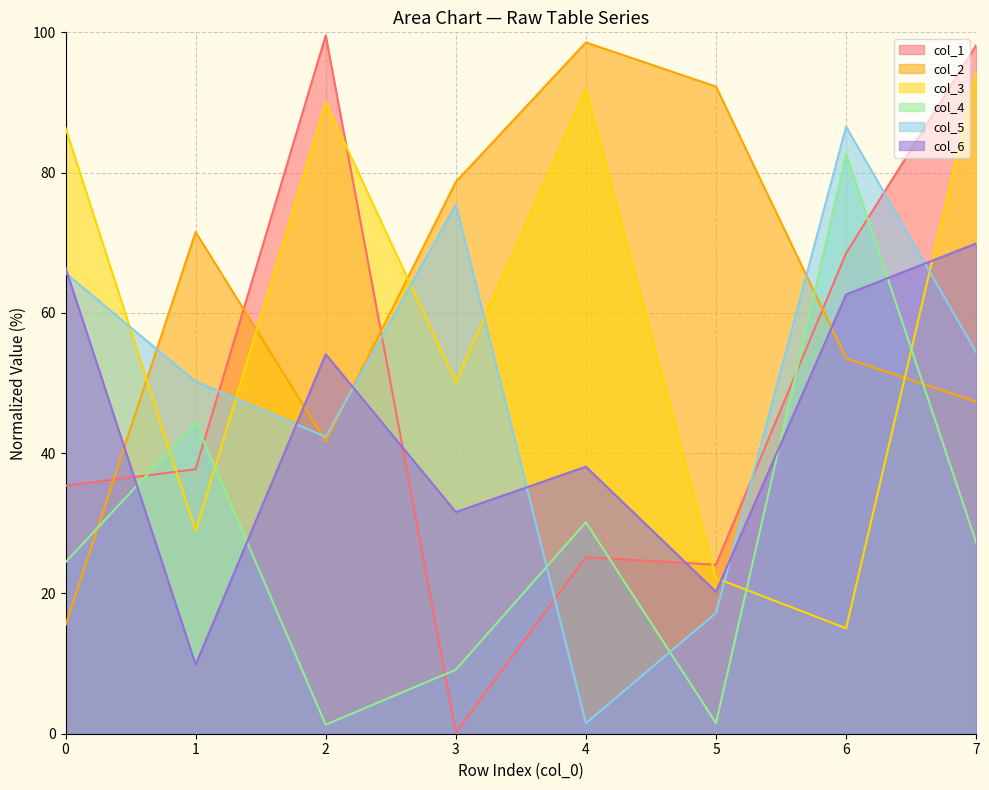

True or false: col_6 has a value of 18.4 at 3.

False